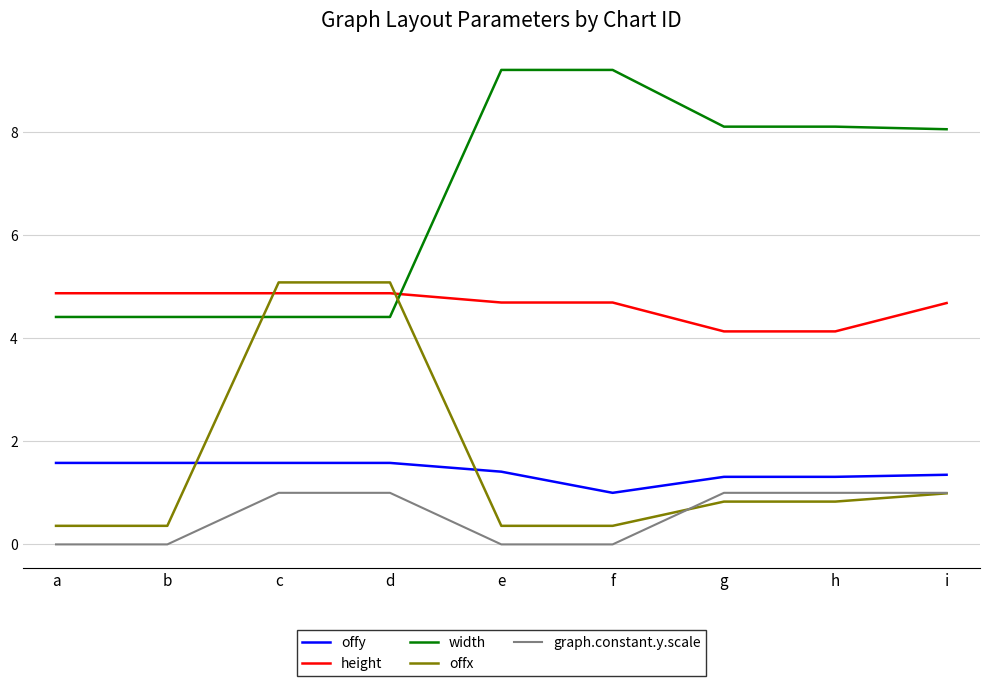

At how many categories does at least one series exceed 2?

9